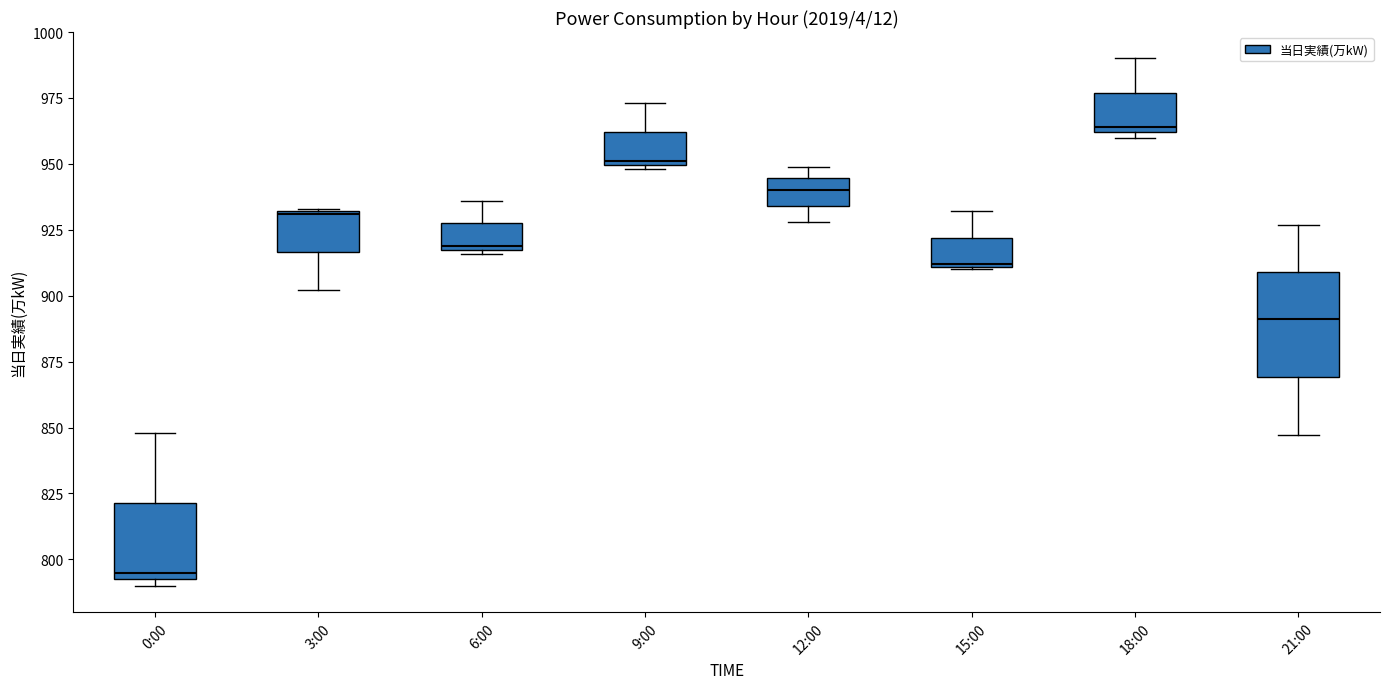

Which box has the lowest median line?

0:00